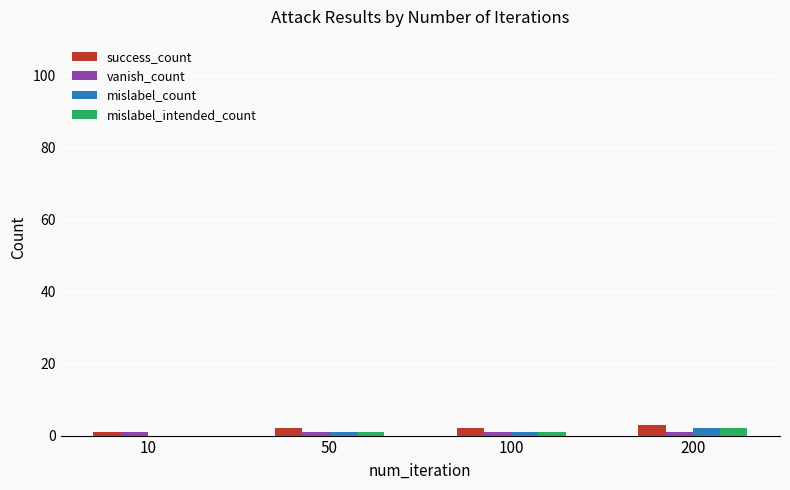

Is it true that success_count equals 2 at 50?

True